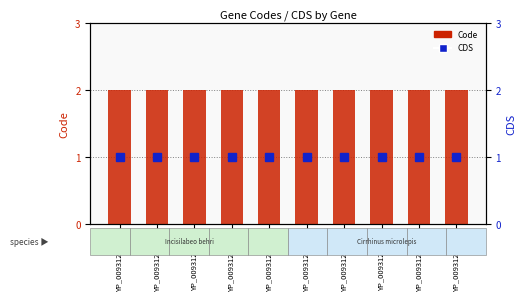

Rank the series by their average value, from lowest to highest.

CDS, Code